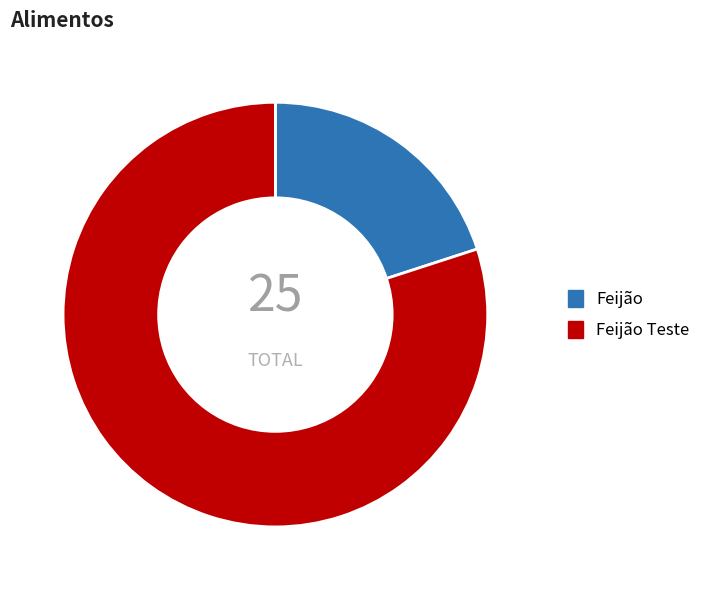

Which has a higher value, Feijão Teste or Feijão?

Feijão Teste